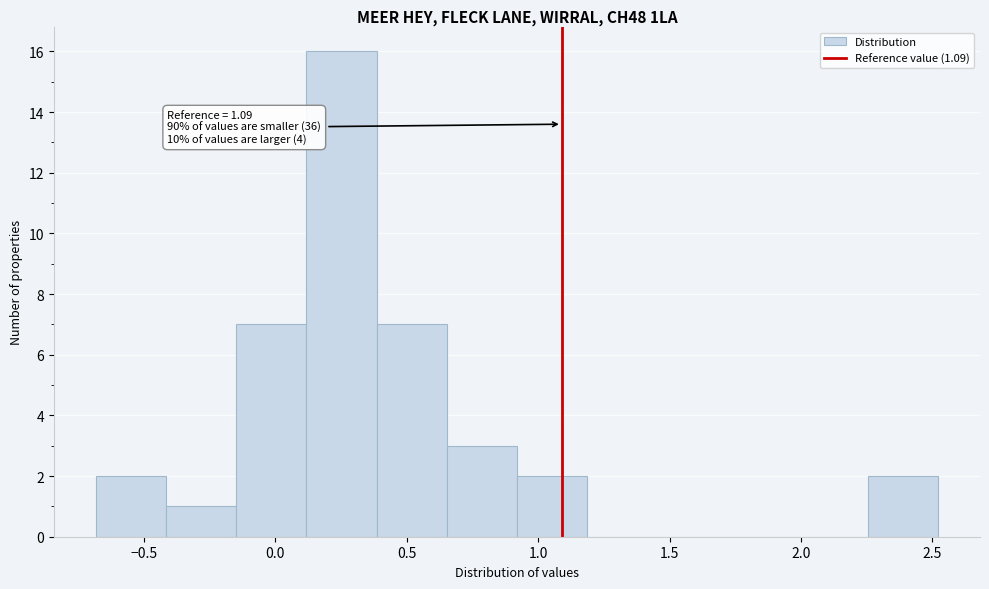

Which range on the x-axis has the tallest bar?

0.10 to 0.40